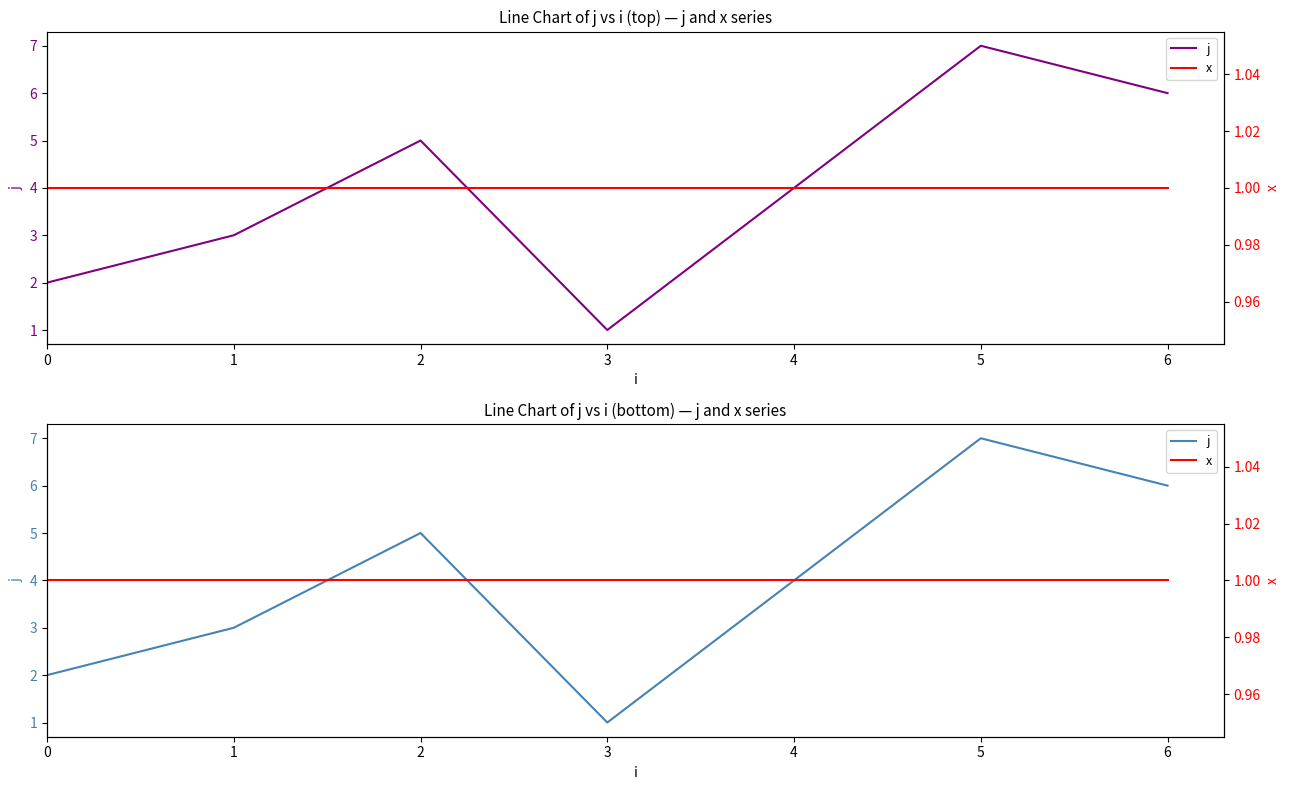

Which category has the lowest value across all series?

3